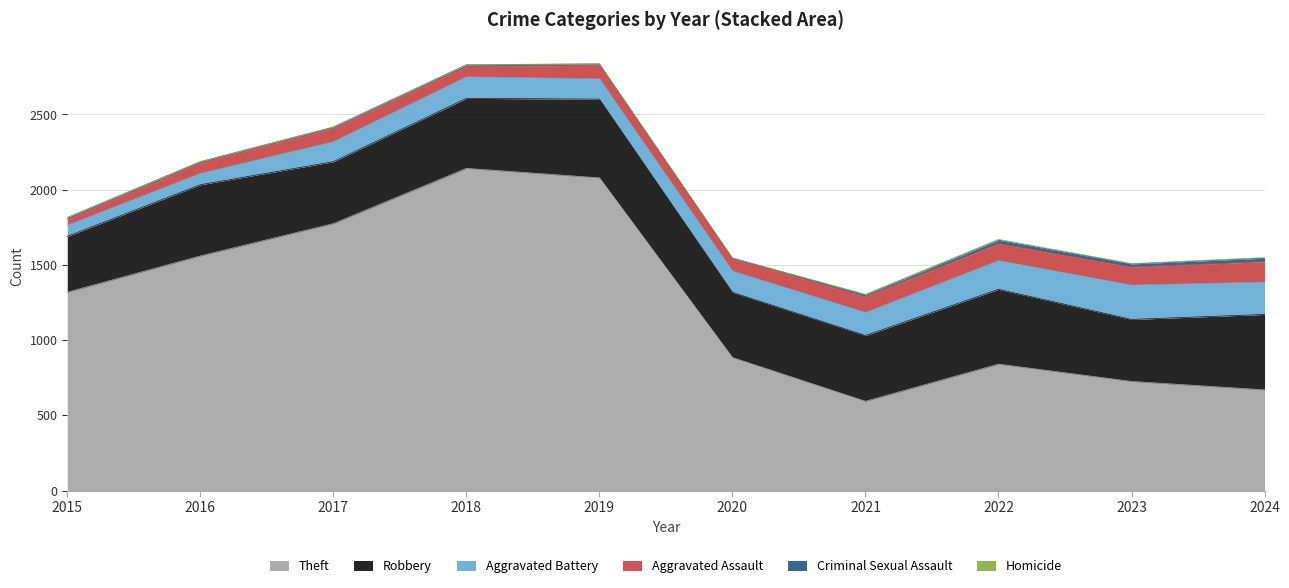

What is the total value across all series at 2018?

2830